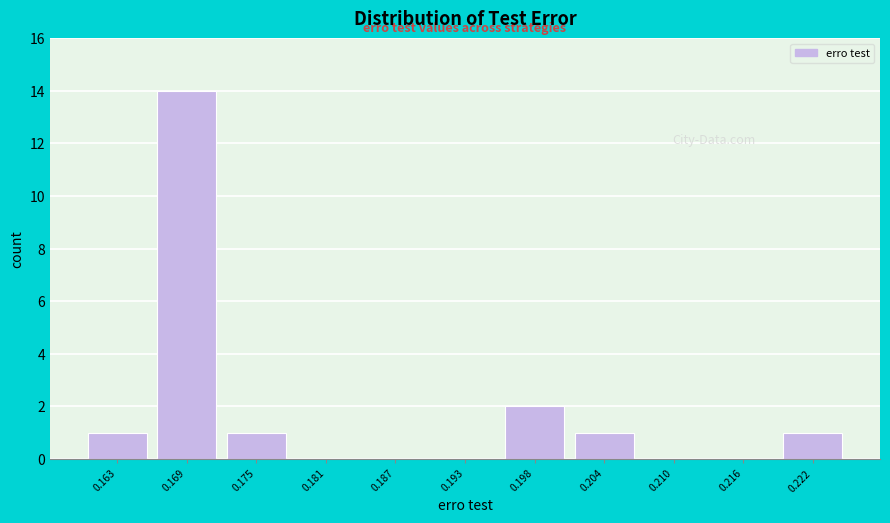

Reading left to right, list every bar in this chart as the range it spans on the x-axis followed by its height. Neither the bar edges nor the heights are printed on the chart, so give them approximately, as read against the axes.

0.160 to 0.166: 1
0.166 to 0.172: 14
0.172 to 0.178: 1
0.178 to 0.184: 0
0.184 to 0.190: 0
0.190 to 0.195: 0
0.195 to 0.201: 2
0.201 to 0.207: 1
0.207 to 0.213: 0
0.213 to 0.219: 0
0.219 to 0.225: 1